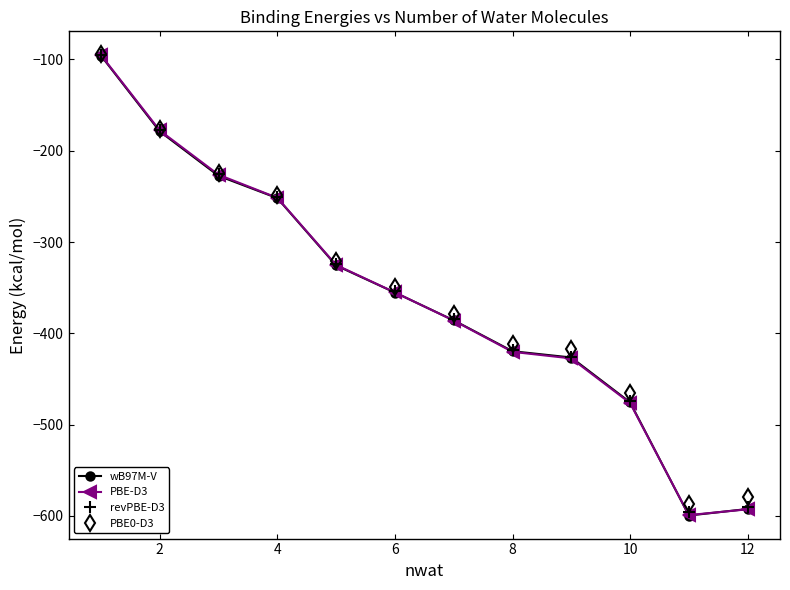

Reading left to right, what are all the values shown in this chart?

wB97M-V: -95.8	-178.8	-227.5	-251.9	-325.7	-355.3	-385.8	-419.6	-426.5	-475.6	-599.6	-592.4
PBE-D3: -95.2	-177.8	-226.3	-251.6	-325.1	-355.2	-386.0	-420.3	-427.5	-476.4	-599.1	-592.8
revPBE-D3: -94.8	-177.1	-225.4	-250.6	-323.7	-353.7	-384.5	-418.5	-425.6	-474.1	-596.0	-589.8
PBE0-D3: -94.4	-176.4	-224.3	-247.9	-320.3	-349.3	-379.0	-411.6	-417.6	-465.6	-587.2	-579.5